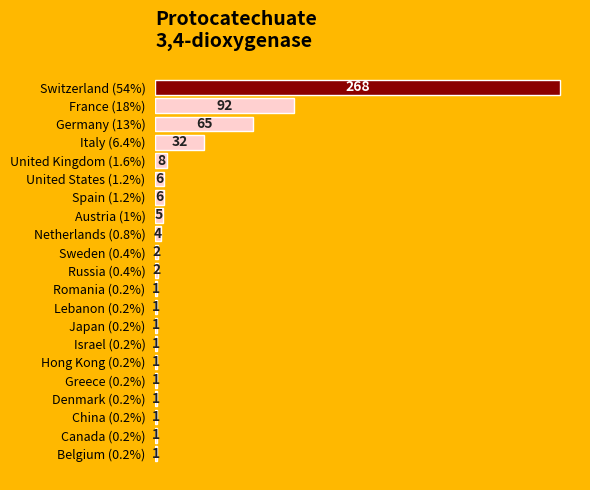

Reading top to bottom, extract all data points from this chart.

Switzerland (54%)=268	France (18%)=92	Germany (13%)=65	Italy (6.4%)=32	United Kingdom (1.6%)=8	United States (1.2%)=6	Spain (1.2%)=6	Austria (1%)=5	Netherlands (0.8%)=4	Sweden (0.4%)=2	Russia (0.4%)=2	Romania (0.2%)=1	Lebanon (0.2%)=1	Japan (0.2%)=1	Israel (0.2%)=1	Hong Kong (0.2%)=1	Greece (0.2%)=1	Denmark (0.2%)=1	China (0.2%)=1	Canada (0.2%)=1	Belgium (0.2%)=1